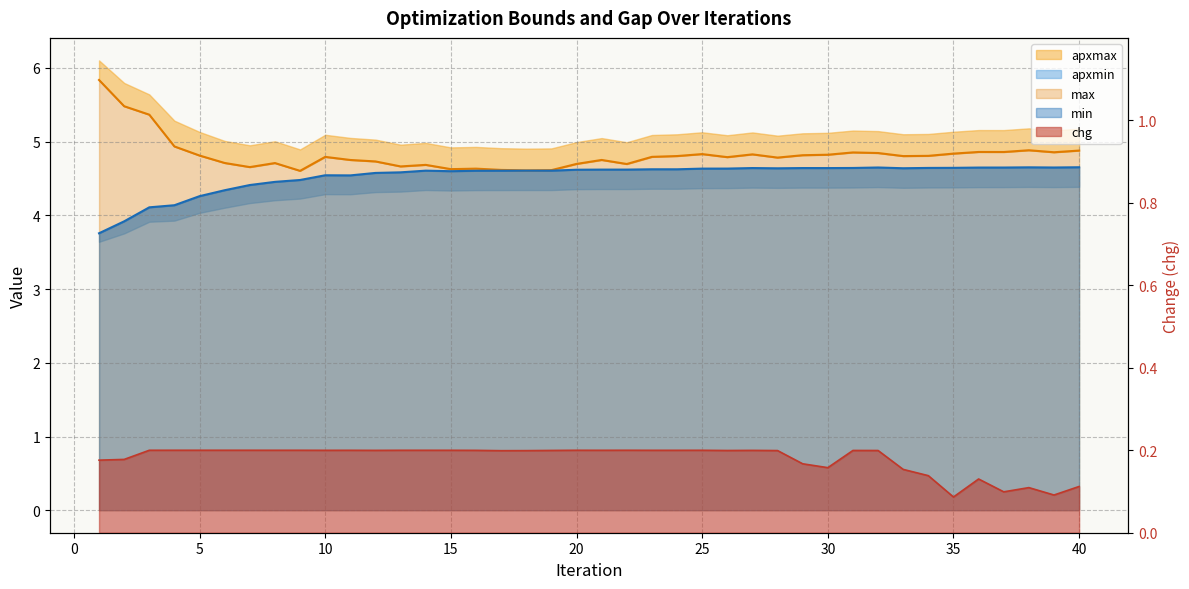

Is the value of max at 15 greater than the value of chg at 37?

Yes